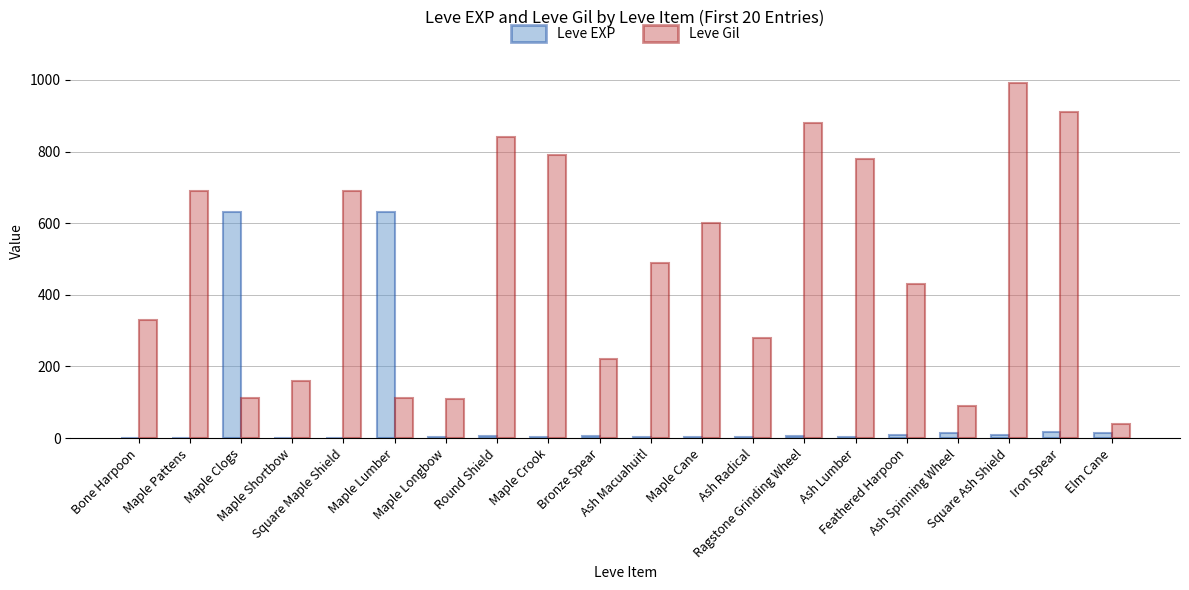

How many groups of bars are there?

20